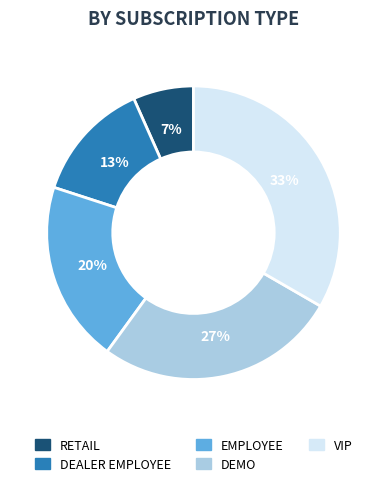

Do RETAIL and EMPLOYEE together represent more than half of the pie?

No